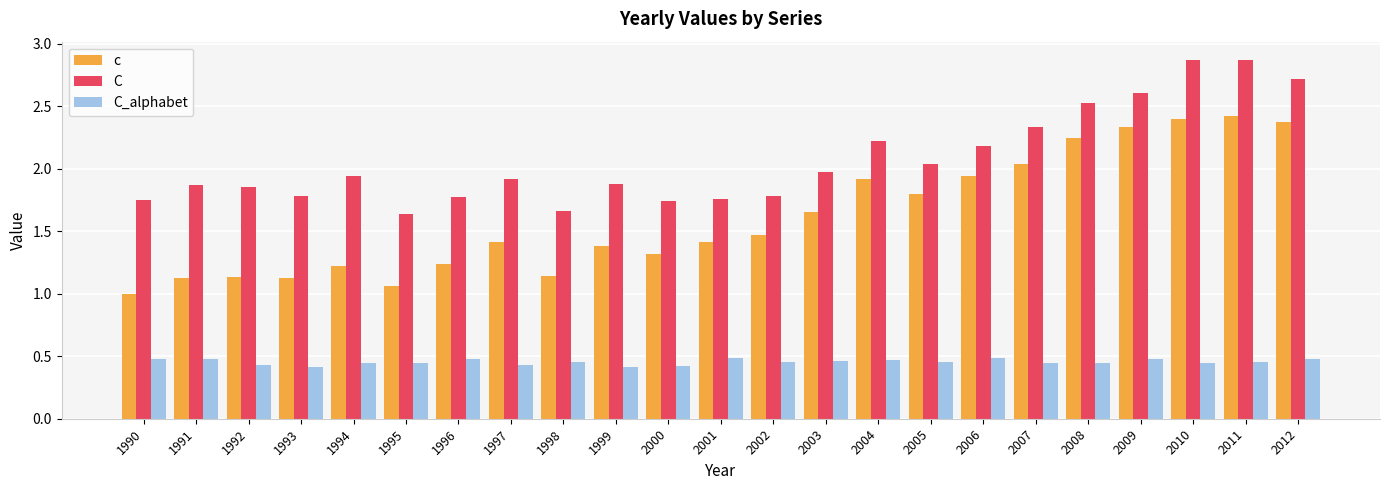

Between 1993 and 2011, which series saw the biggest shift?

c